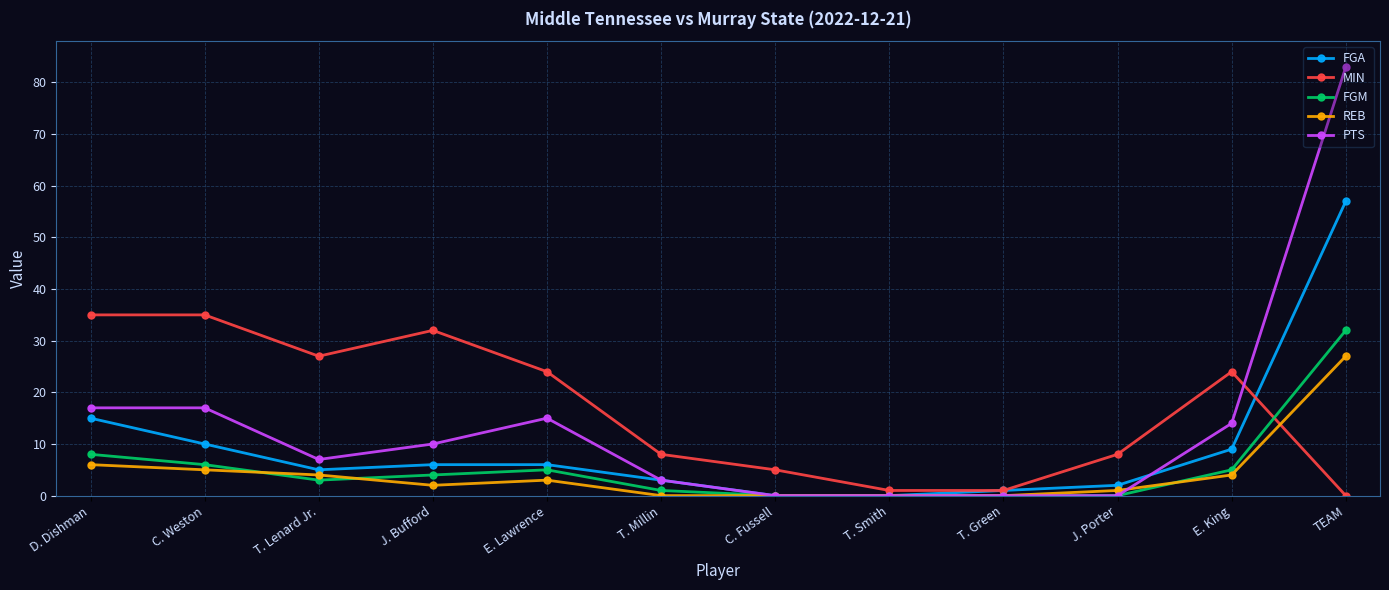

At which category is the sum across all series the highest?

TEAM